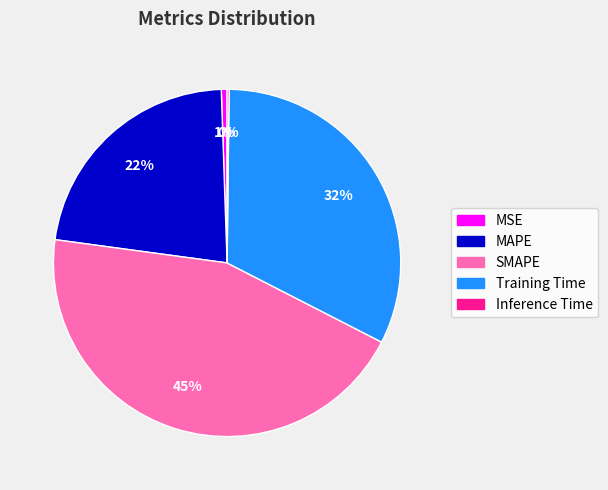

To the nearest percent, what is the average slice percentage?

20%